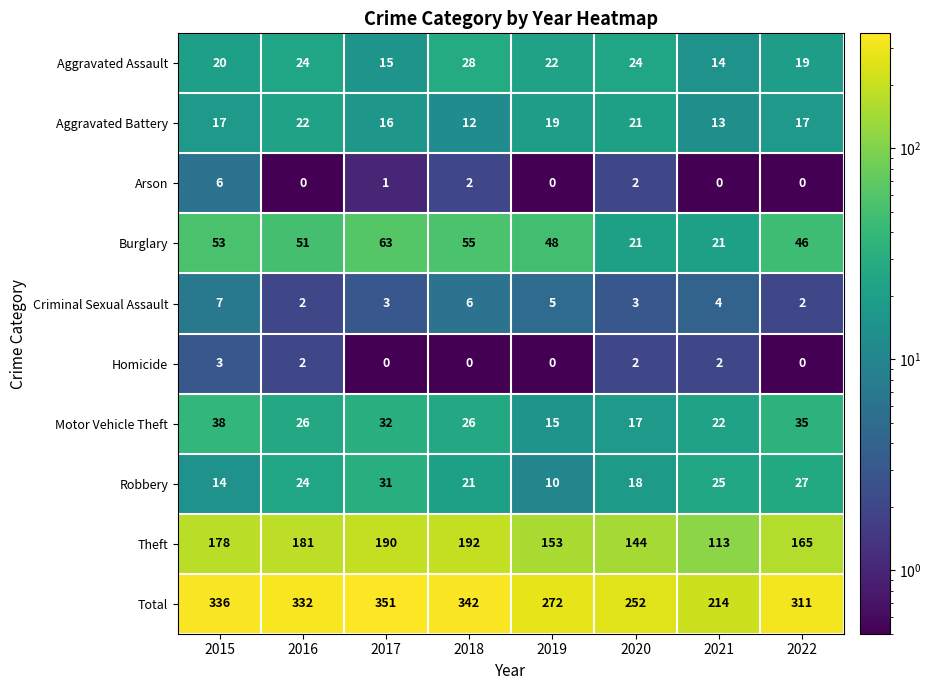

Which series has the widest spread of values?

Total